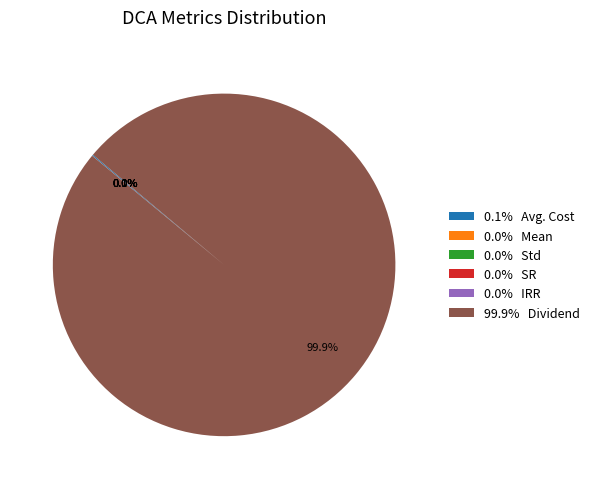

What is the largest slice in the pie chart?

99.9% Dividend